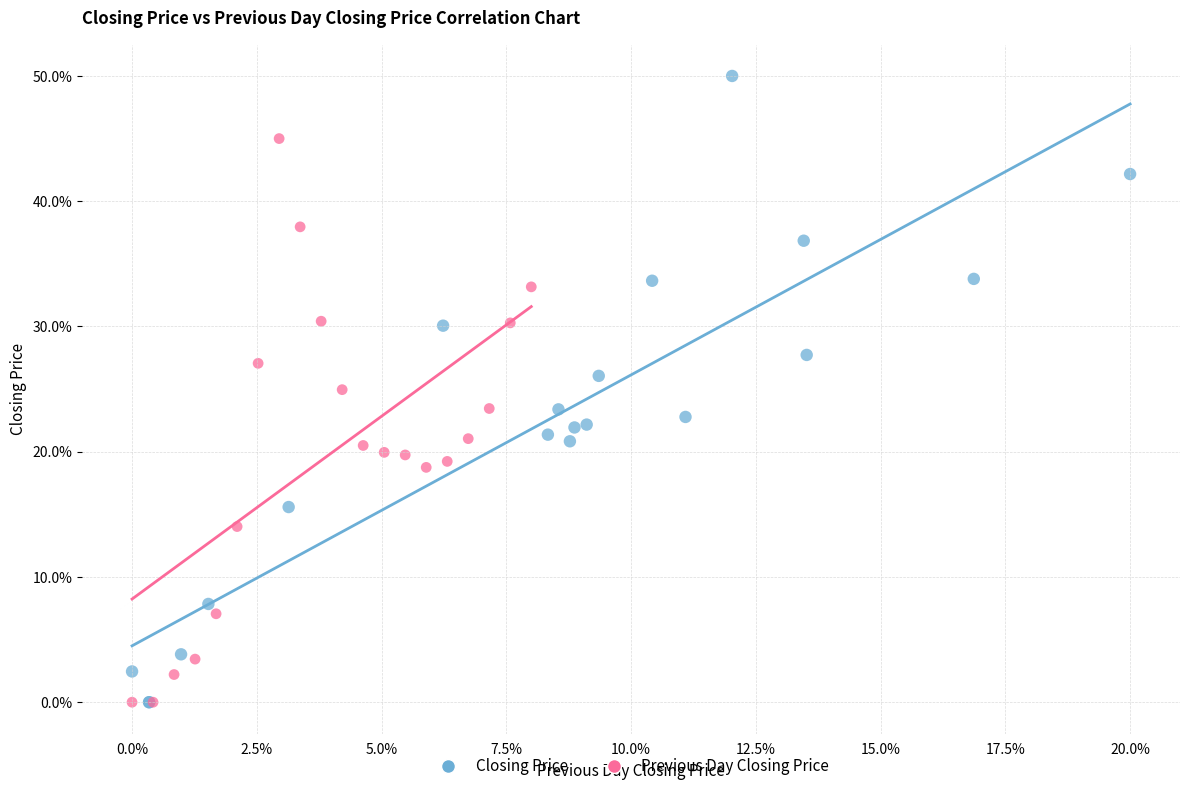

Which series contains the highest Y value?

Closing Price